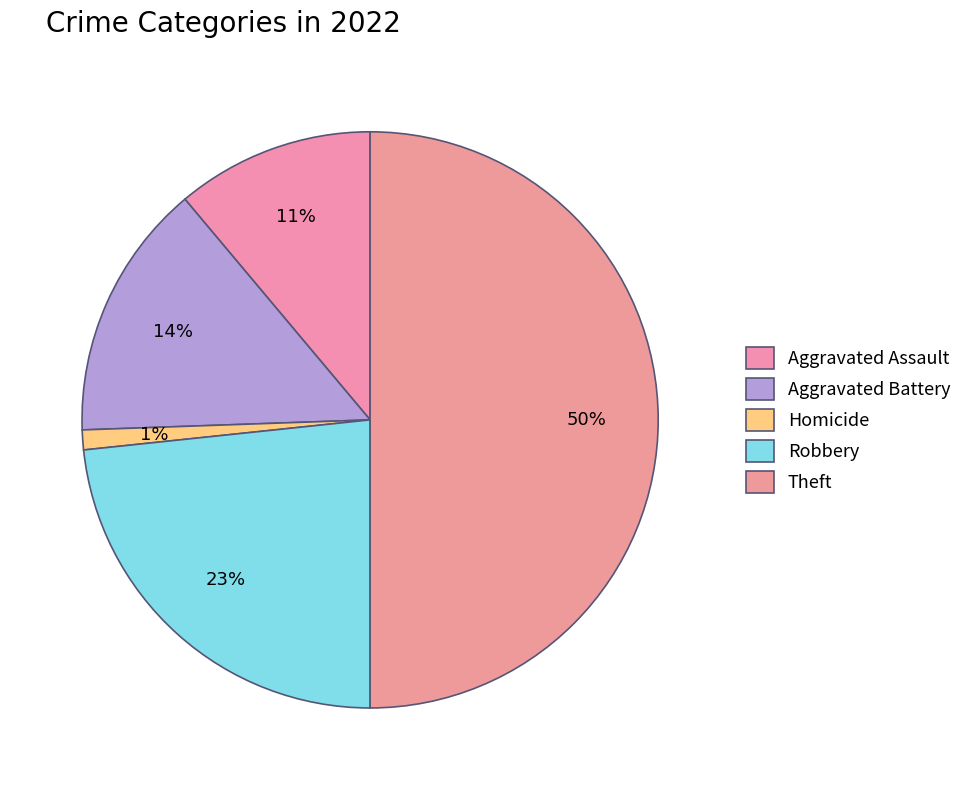

What is the largest slice in the pie chart?

Theft